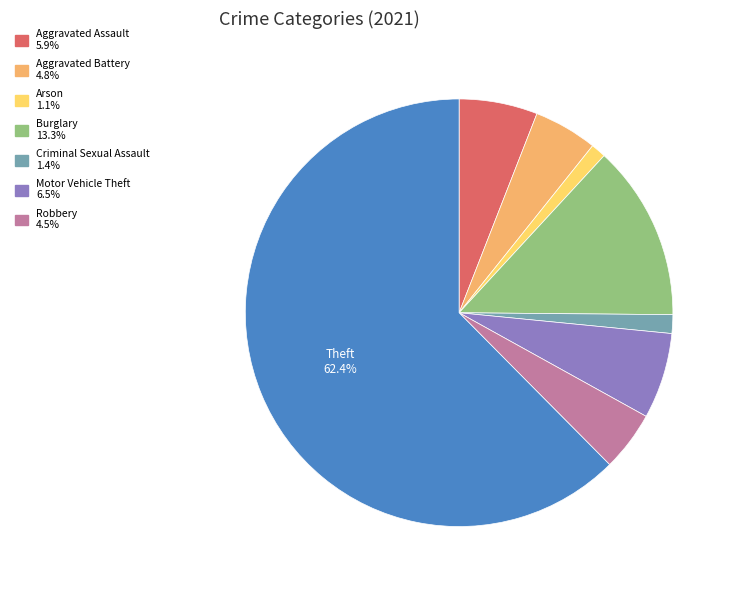

Count the number of slices in the pie.

8